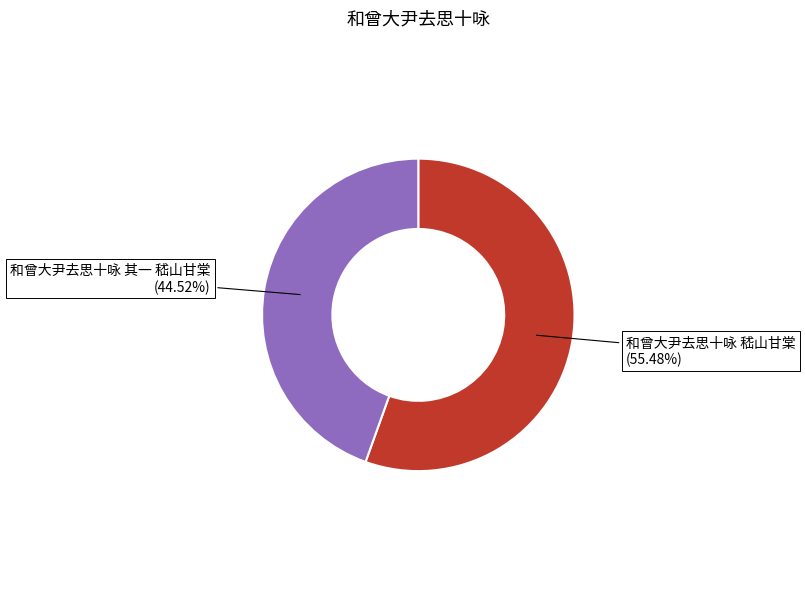

The 和曾大尹去思十咏 其一 嵇山甘棠 slice represents 56% of the pie. True or false?

False